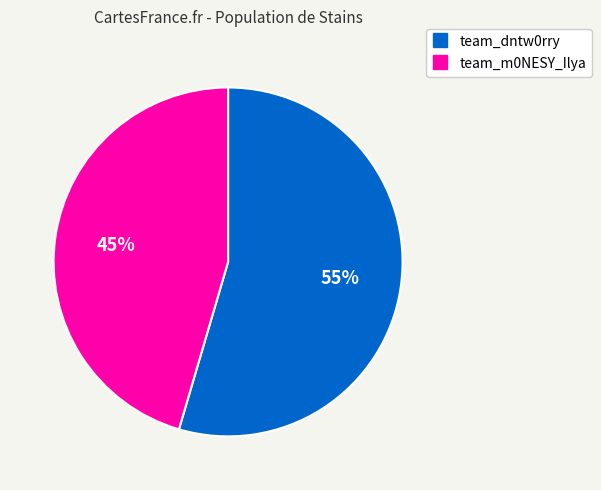

To the nearest percent, what is the average slice percentage?

50%